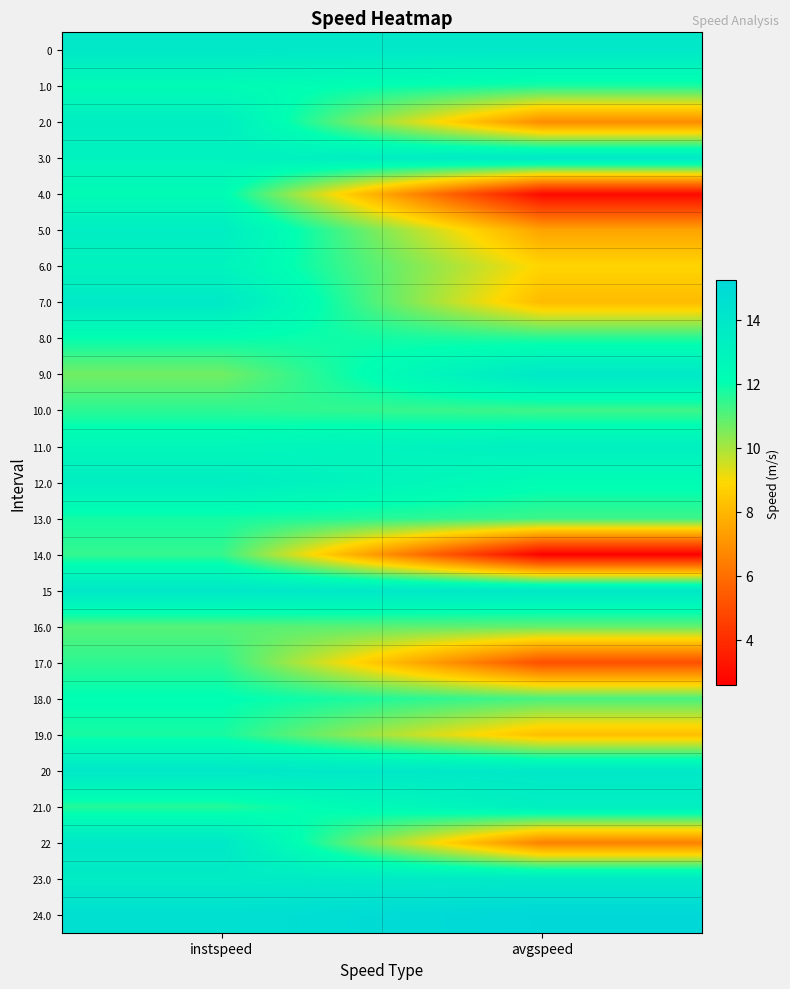

Which series has the largest total across all categories?

24.0